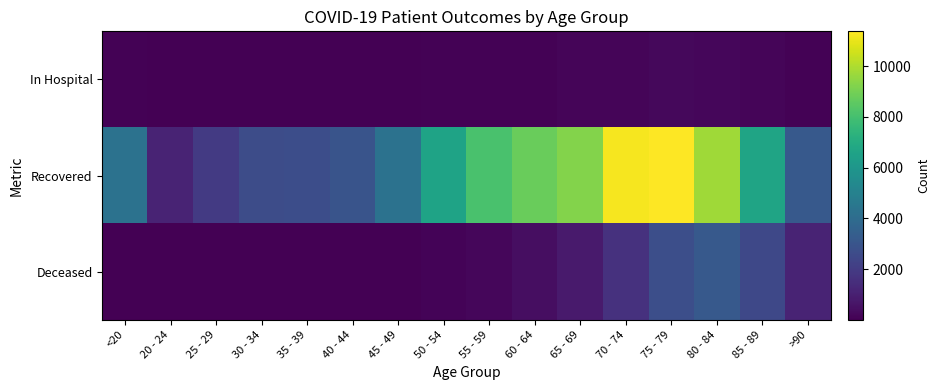

Which label corresponds to the largest value in the chart?

75 - 79